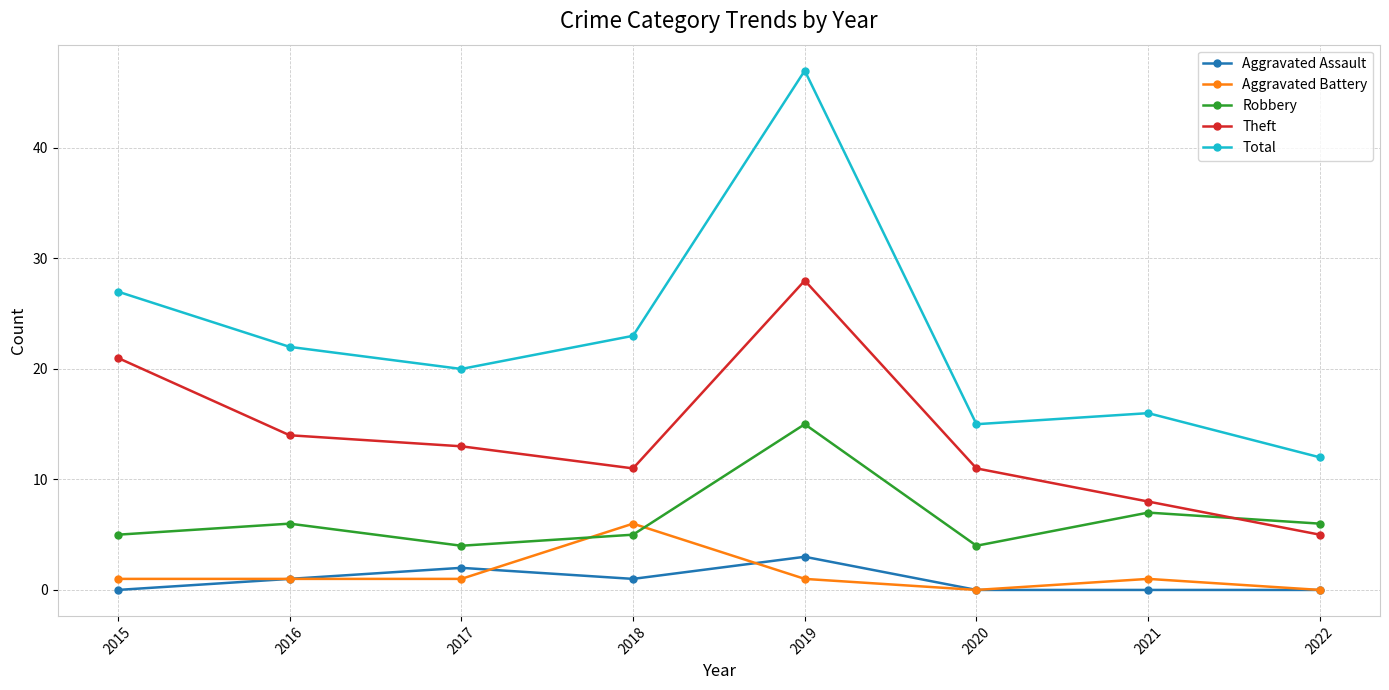

What is the spread (max minus min) of values at 2018?

22